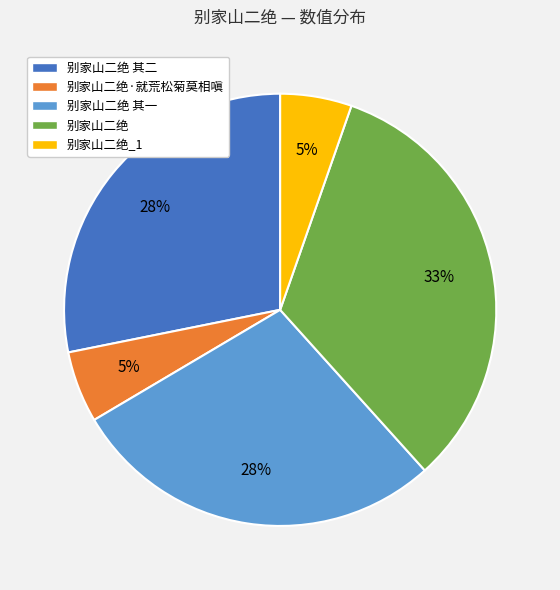

Which slice is the largest?

别家山二绝